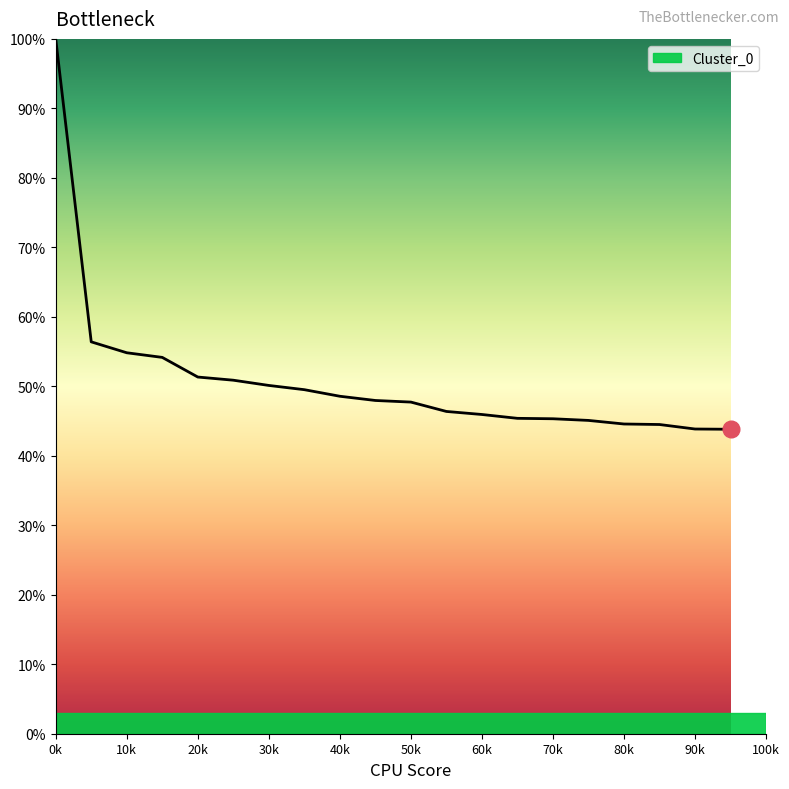

What is the sum of all values?

1016.4